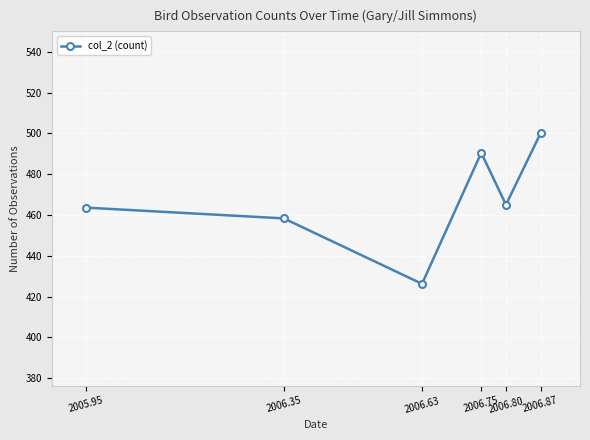

Where does the data first go above 465?

2006.75